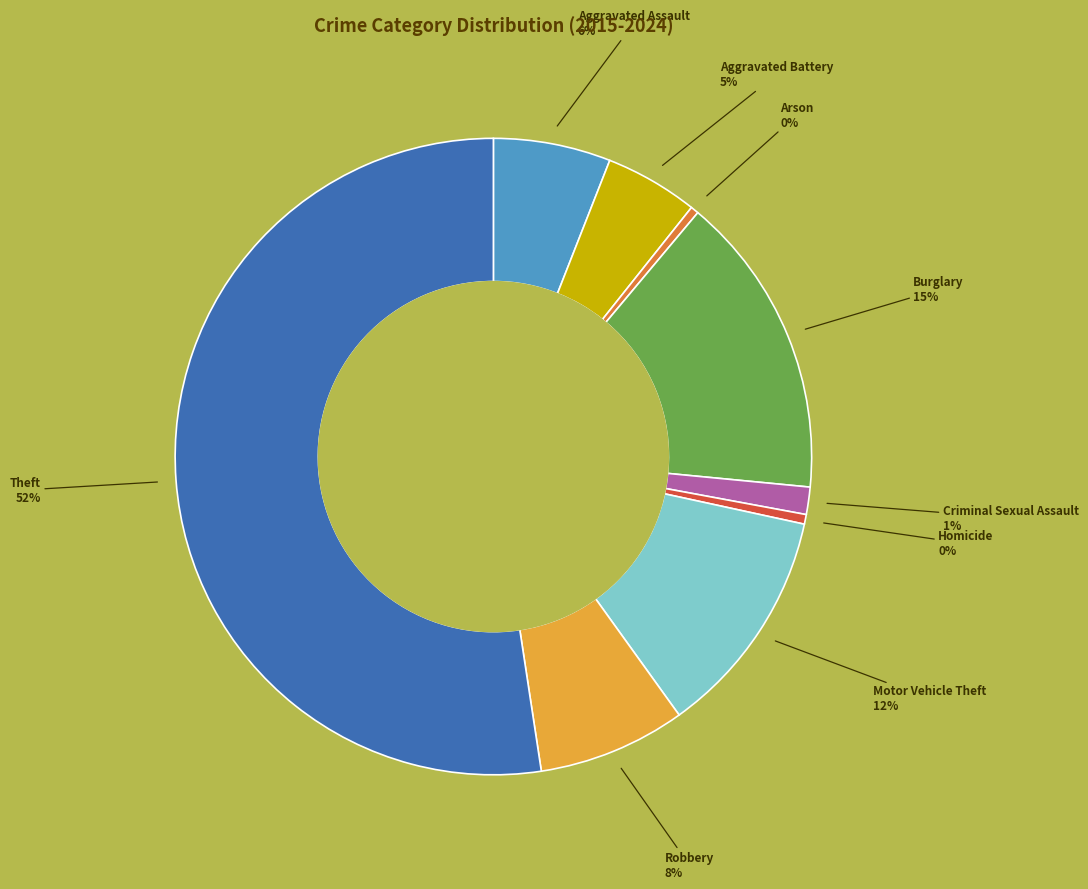

Is there any slice that represents more than half of the pie?

Yes